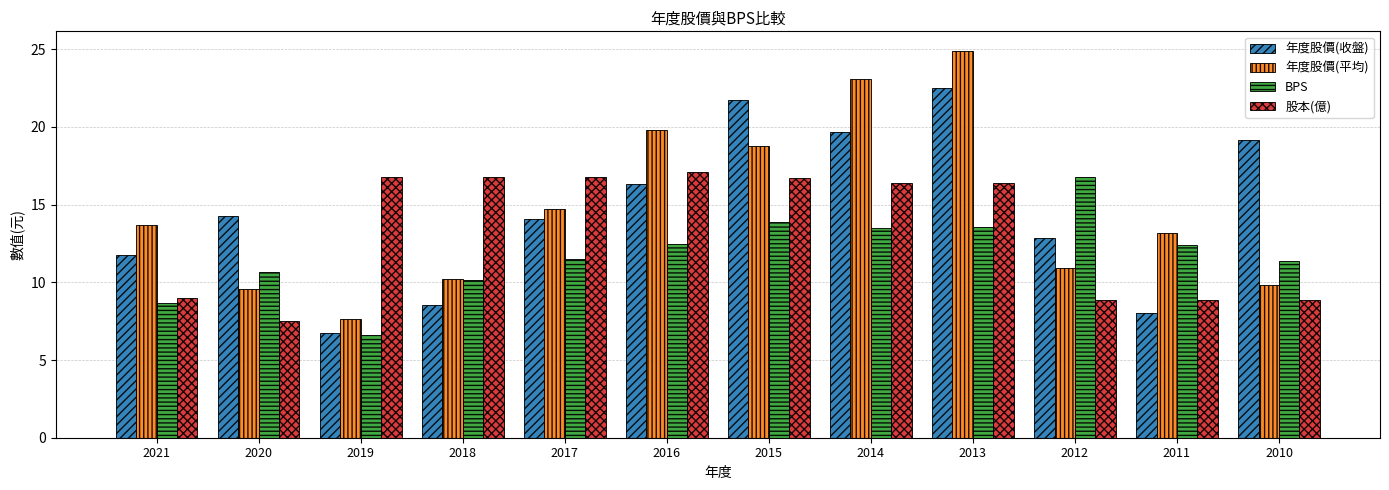

What is the approximate value of 年度股價(平均) at 2021?

13.7